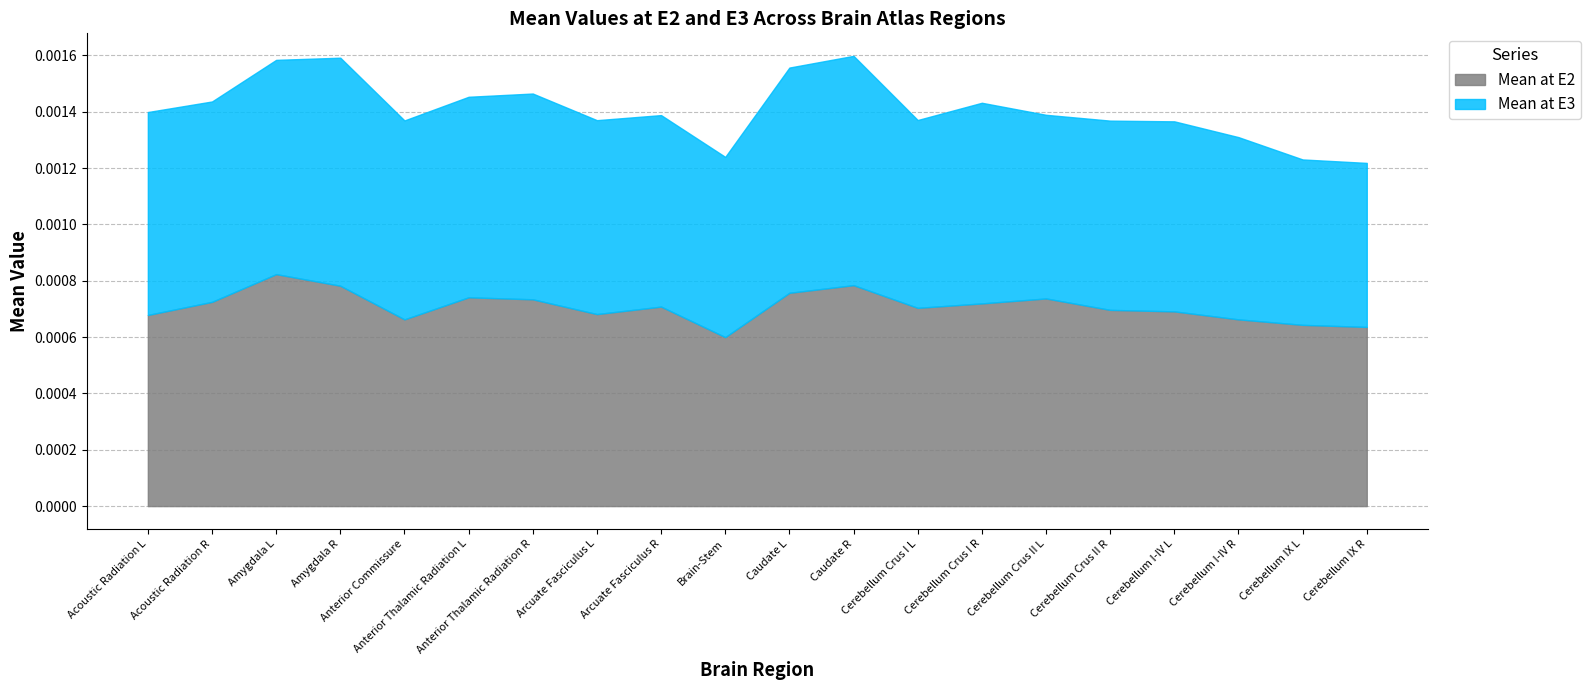

Rank the categories by Mean at E3 value from highest to lowest.

Caudate R, Amygdala R, Caudate L, Amygdala L, Anterior Thalamic Radiation R, Acoustic Radiation L, Cerebellum Crus I R, Anterior Thalamic Radiation L, Acoustic Radiation R, Anterior Commissure, Arcuate Fasciculus L, Arcuate Fasciculus R, Cerebellum I-IV L, Cerebellum Crus II R, Cerebellum Crus I L, Cerebellum Crus II L, Cerebellum I-IV R, Brain-Stem, Cerebellum IX L, Cerebellum IX R